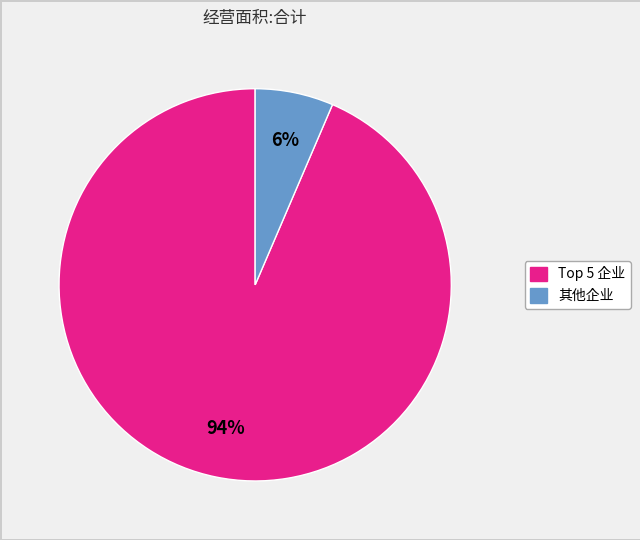

Is there any slice that represents more than half of the pie?

Yes